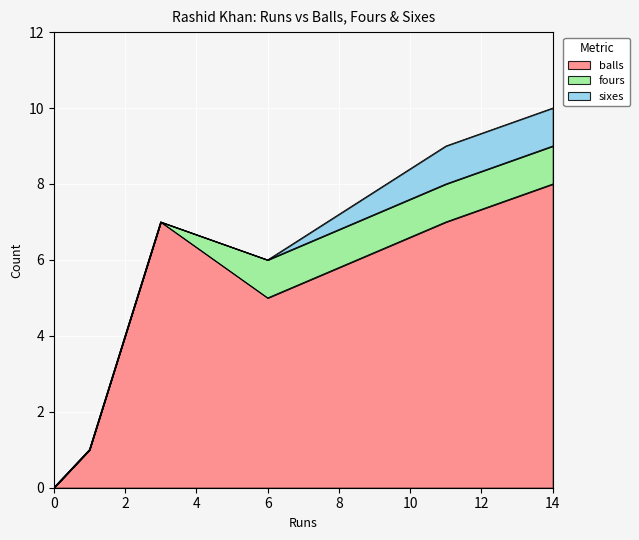

What is the sum of all sixes values?

2